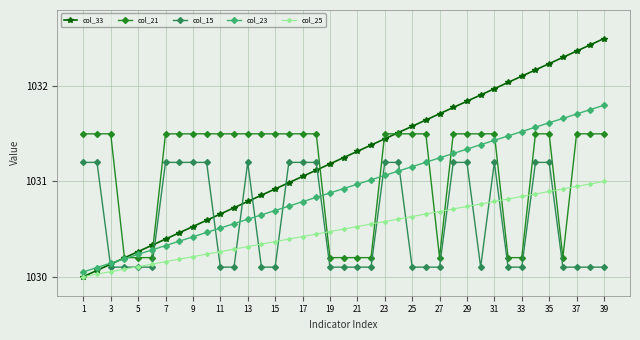

What is the maximum value for col_25?

1031.0